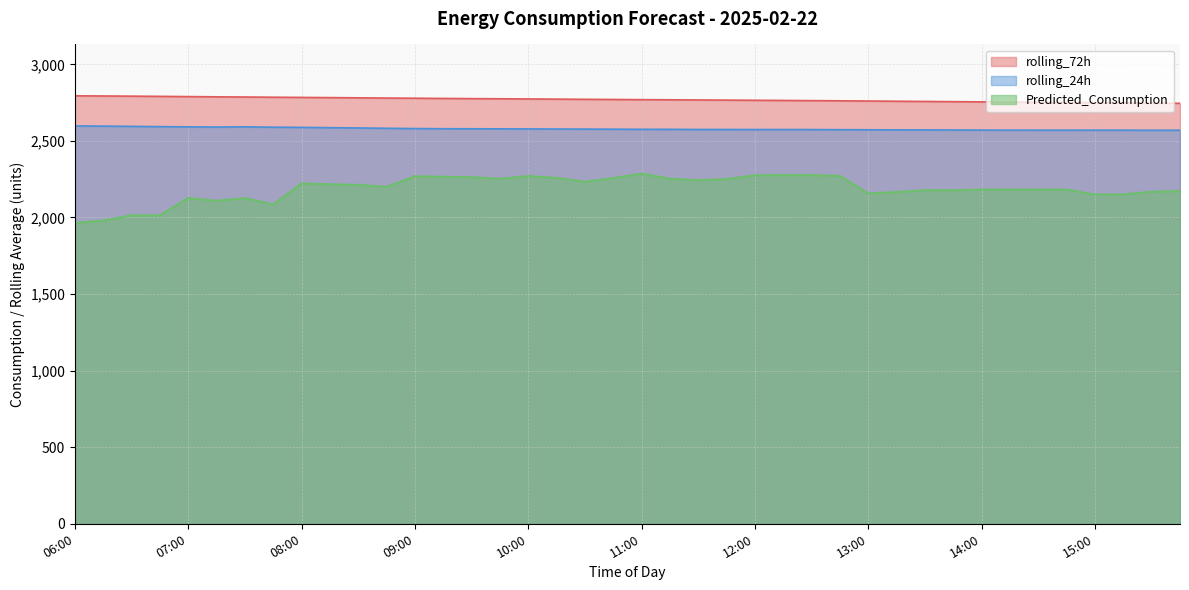

In Predicted_Consumption, how many points are higher than both neighbors (excluding endpoints)?

7